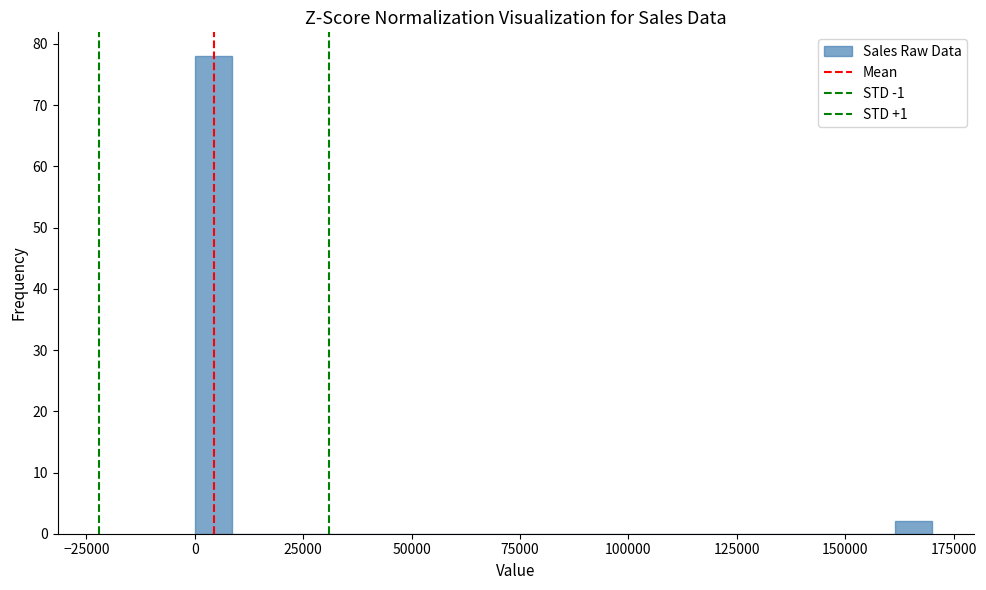

Read against the x-axis, roughly where is the centre of the tallest bar?

5000